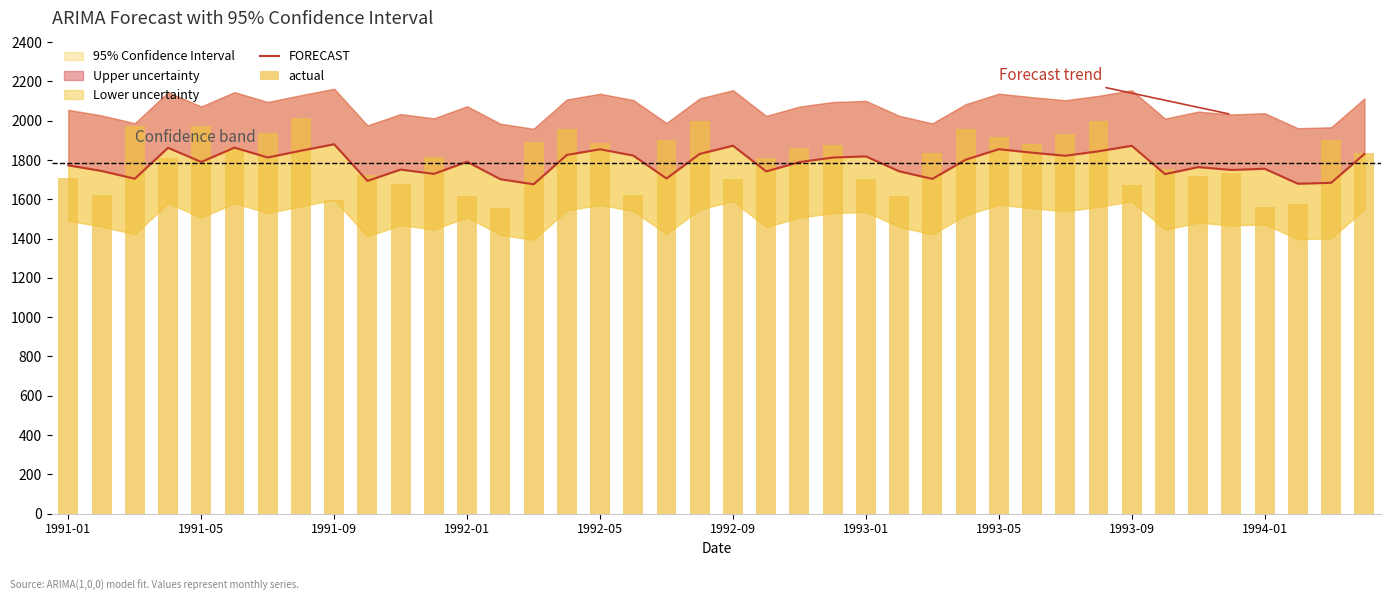

Which category has the lowest value in the actual series?

13